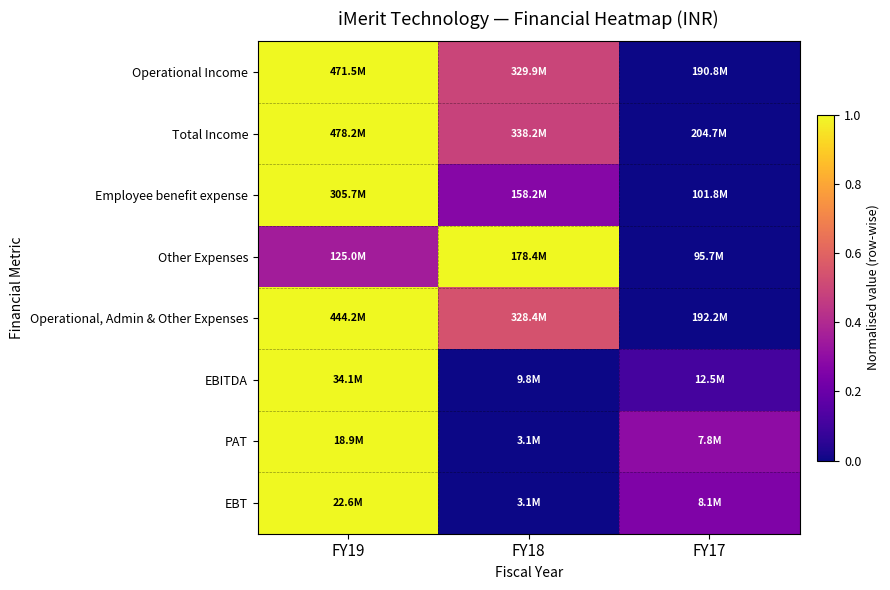

Which series has the largest range (max minus min)?

Operational Income